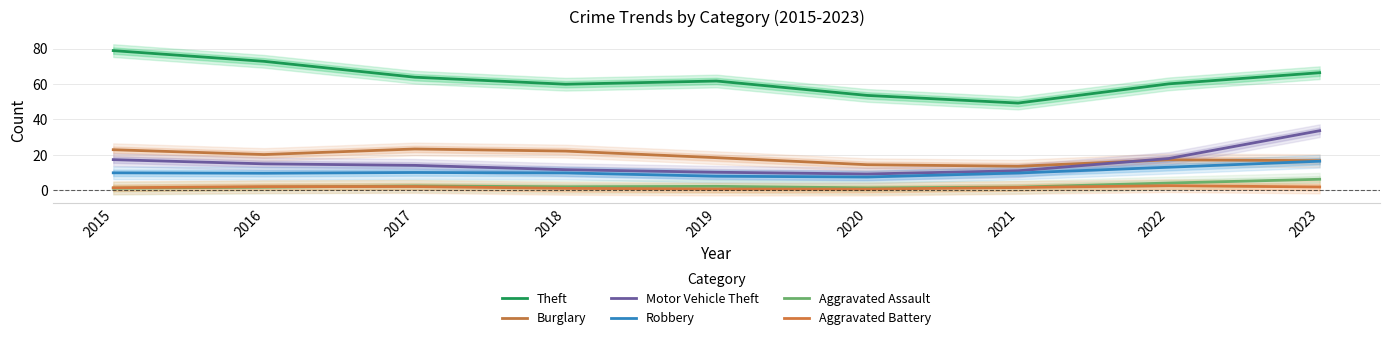

What is the difference between the second highest and minimum values in the Burglary series?

9.3